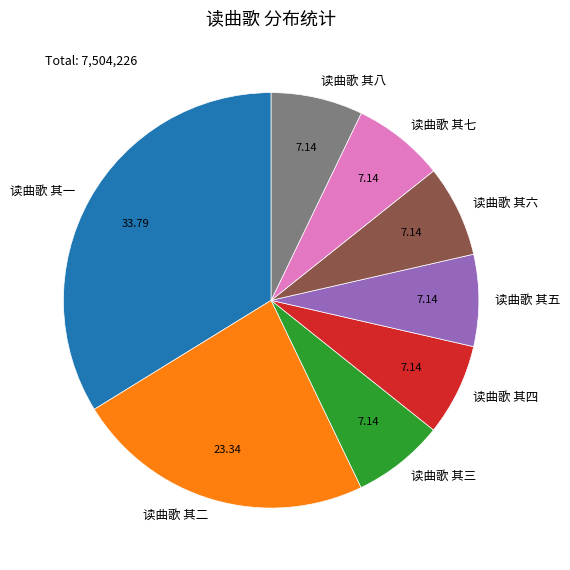

Is there any slice that represents more than half of the pie?

No